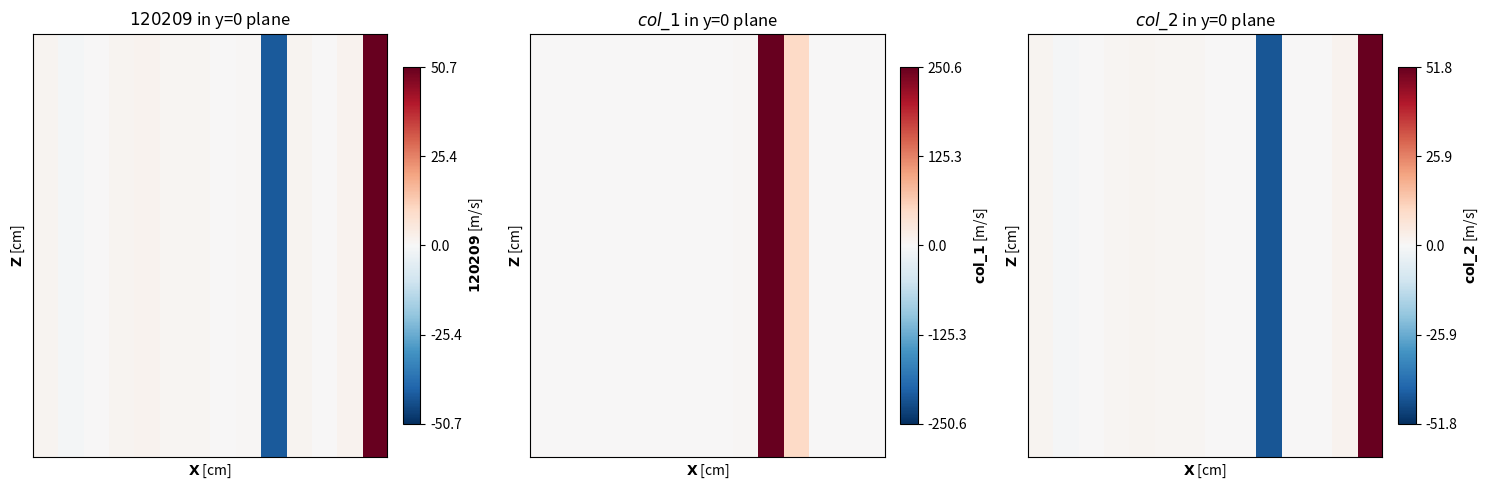

Is it true that the value at 3 is 0.6?

False